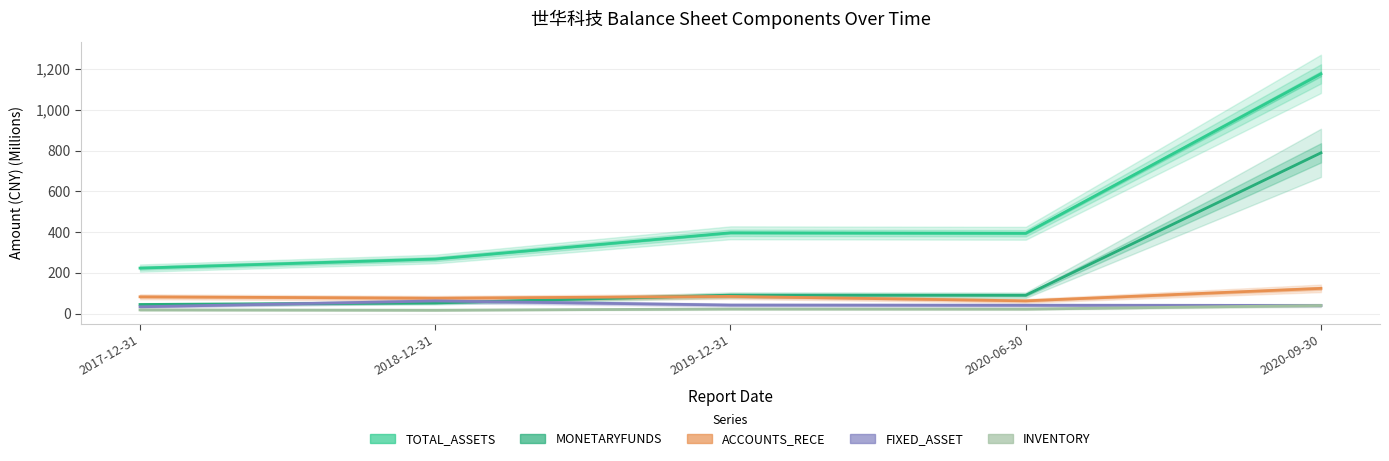

What is the average value of the TOTAL_ASSETS series?

491.6